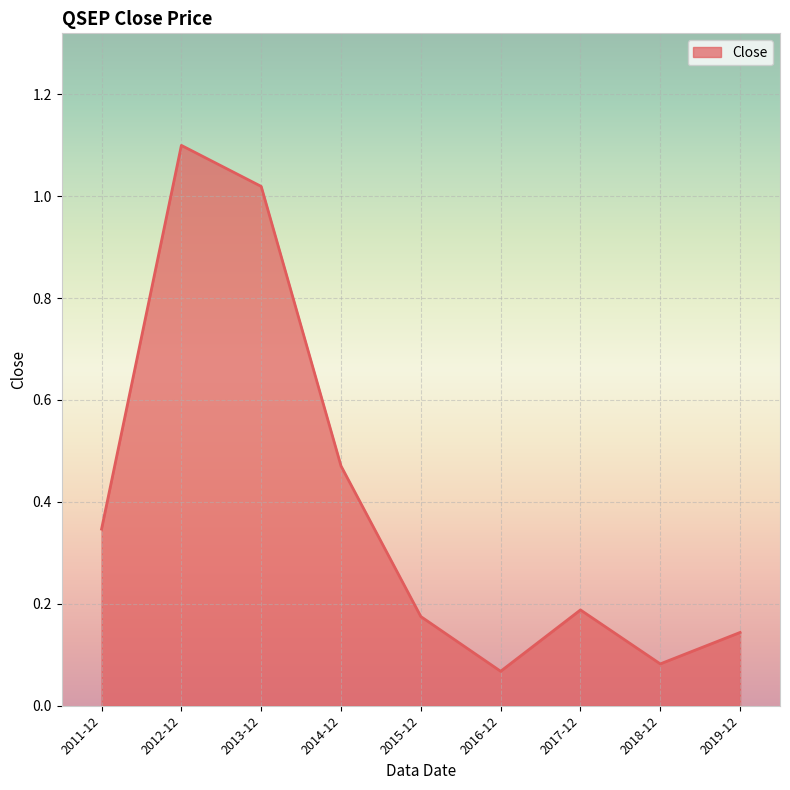

At which category does the data reach its first local valley?

2016-12